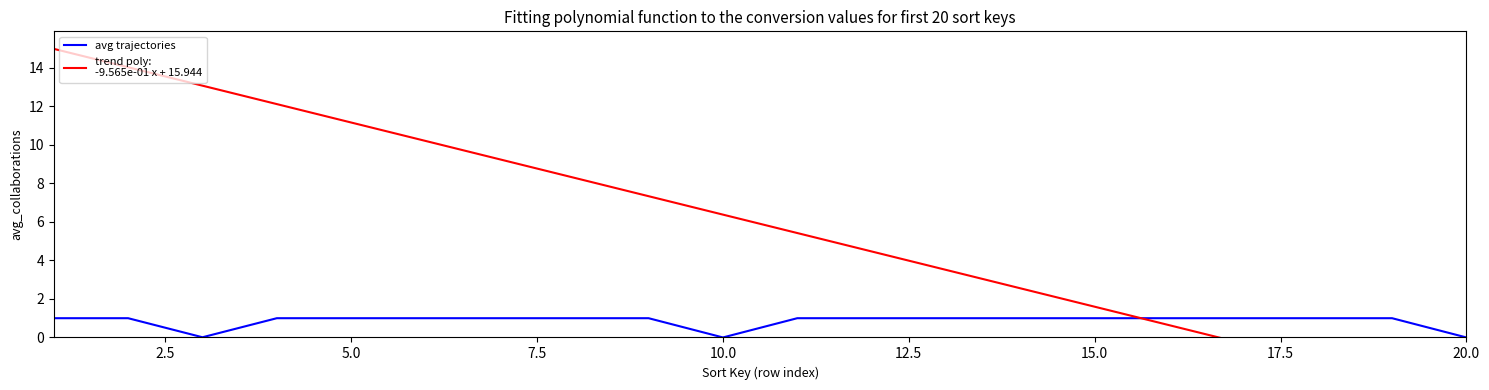

What is the highest value of the avg trajectories series?

1.0